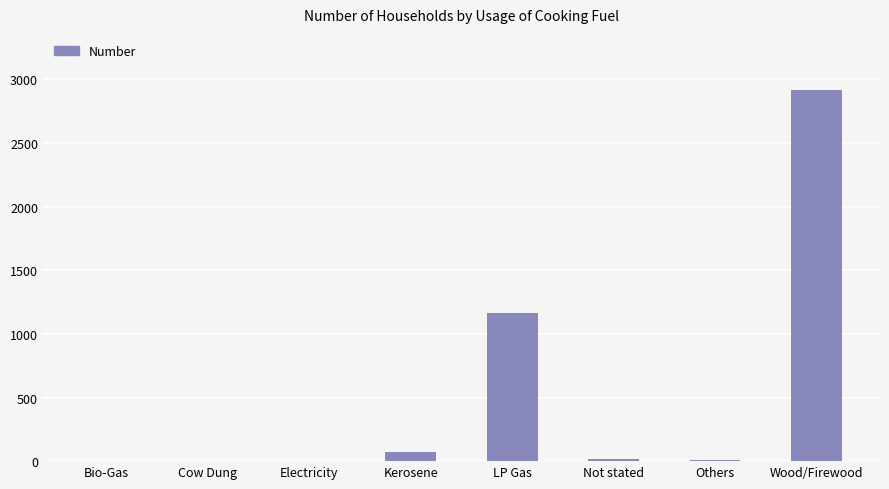

The value at LP Gas is 1547. True or false?

False